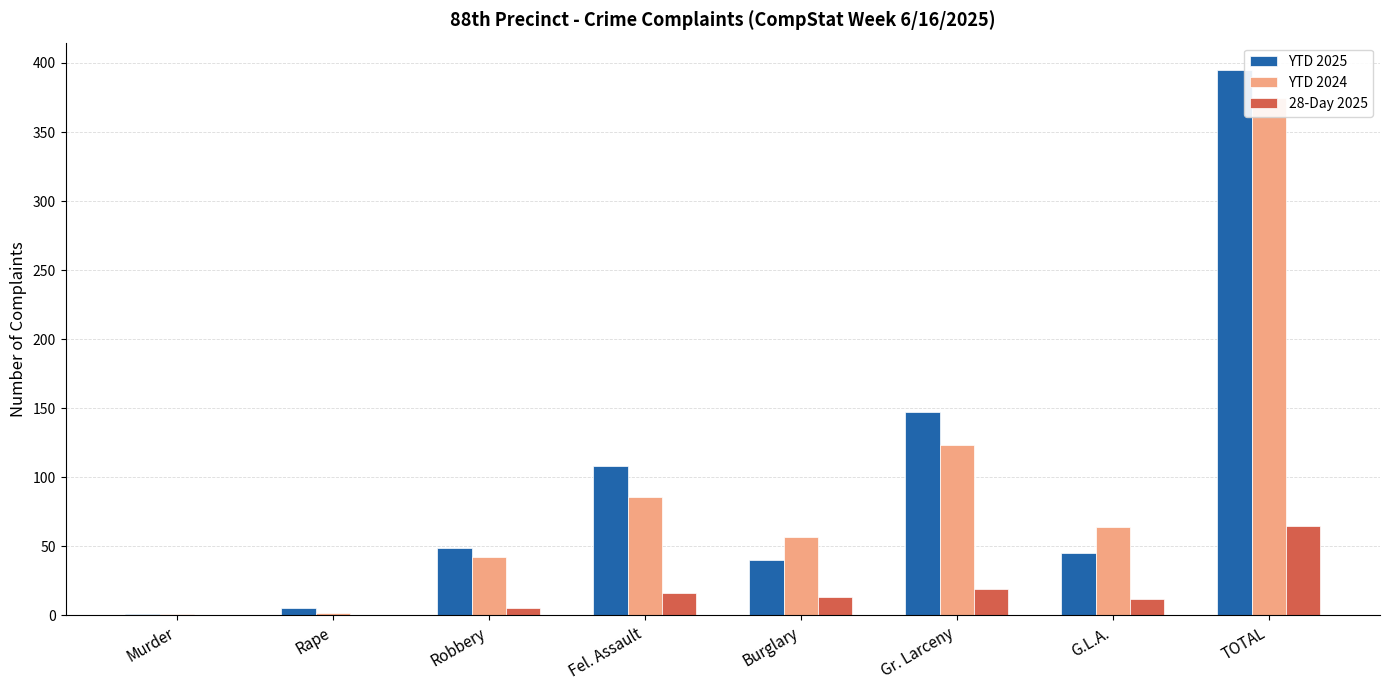

What are all the series names shown in the legend?

YTD 2025, YTD 2024, 28-Day 2025